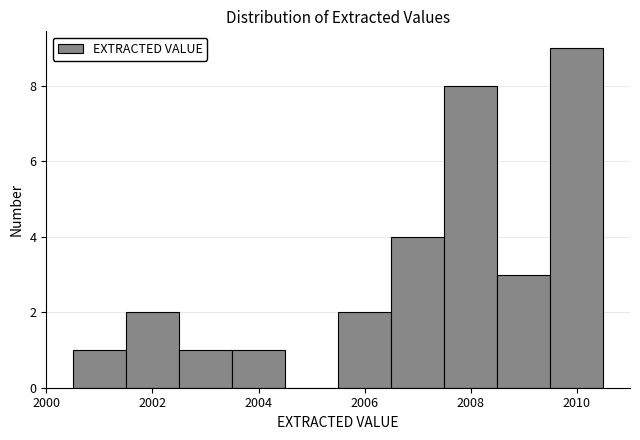

What is the height of the bar covering 2009.5 to 2010.5 on the x-axis? Neither the bar edges nor the heights are printed on the chart, so give them approximately, as read against the axes.

9